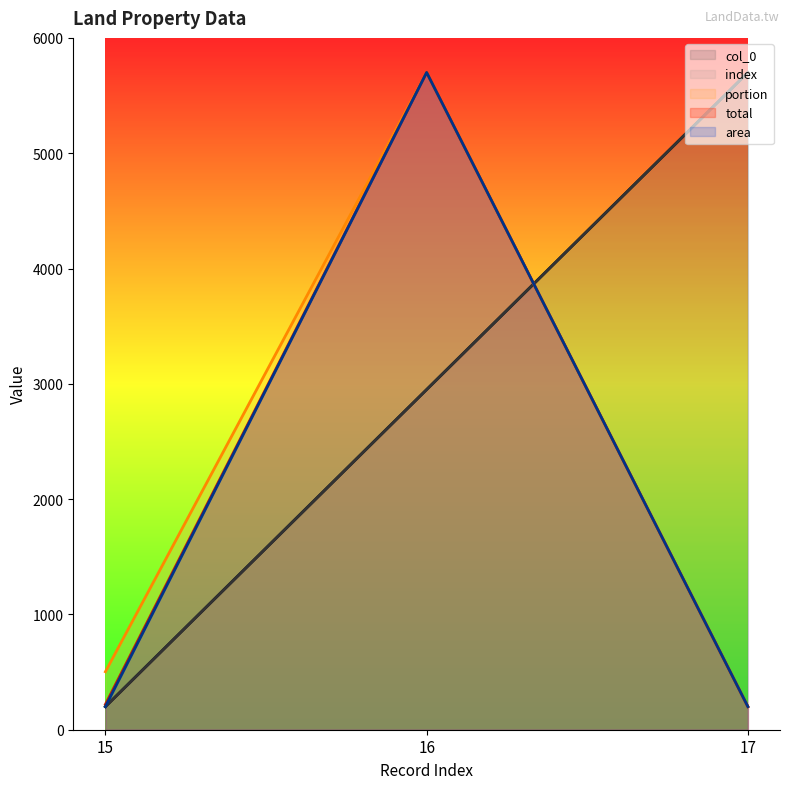

At which label is index closest to 2950?

16